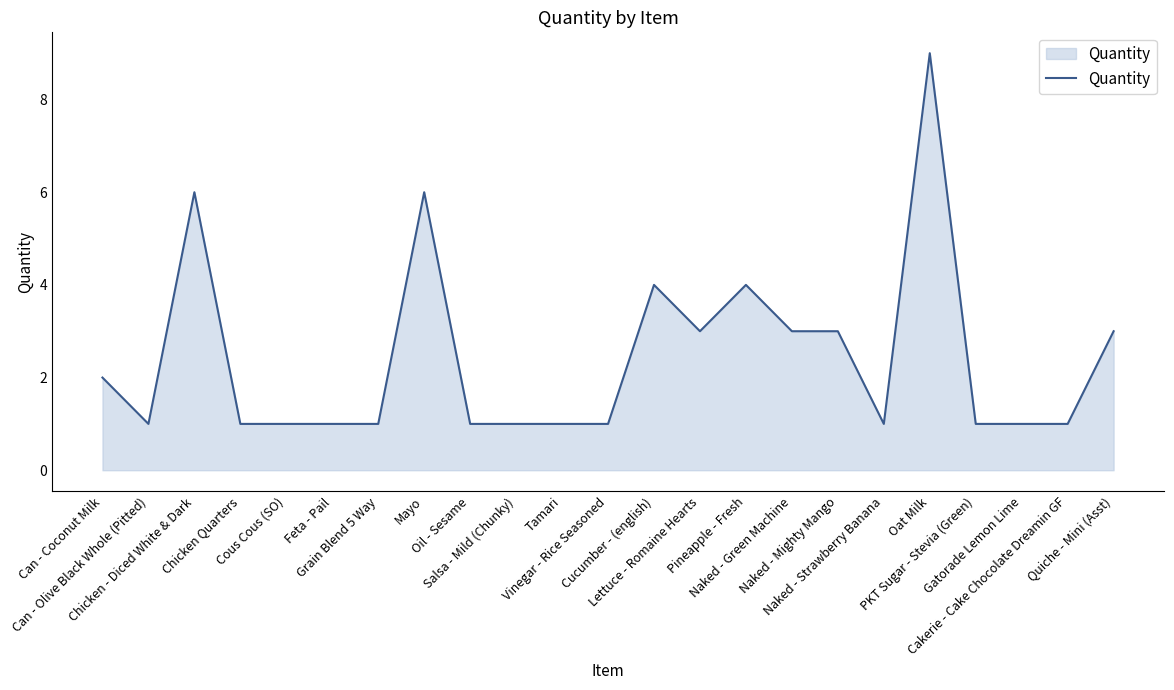

True or false: there are more than 1 points higher than both neighbors.

True